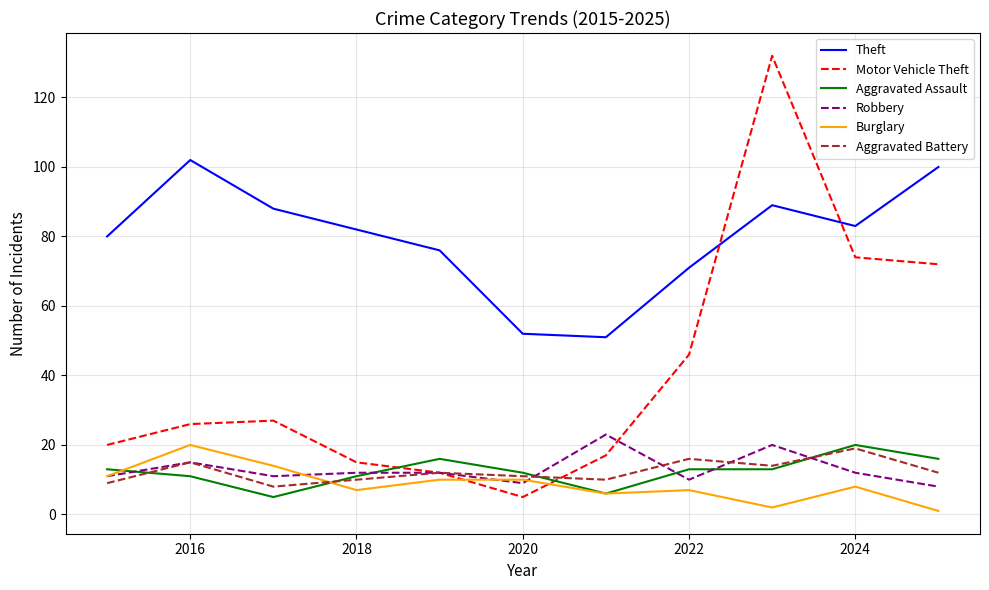

What is the greatest value displayed?

132